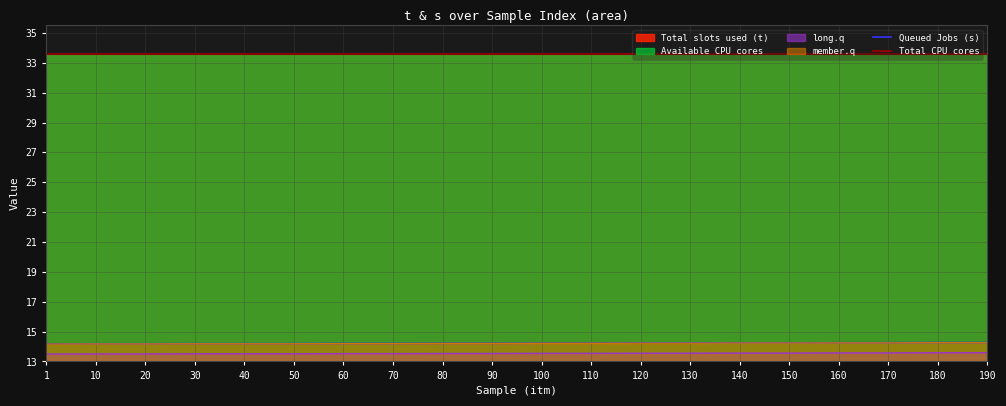

What is the lowest value of the member.q series?

14.2